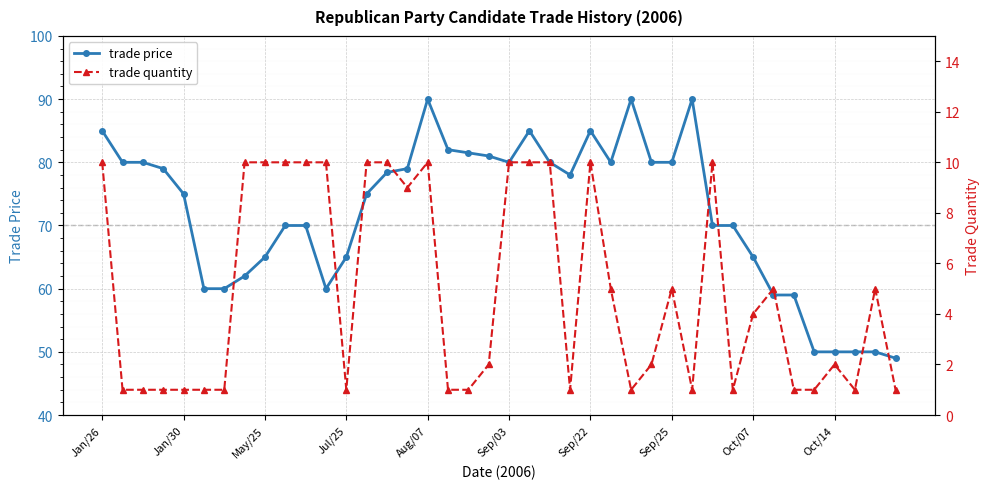

At which label does trade price first exceed 78?

Jan/26